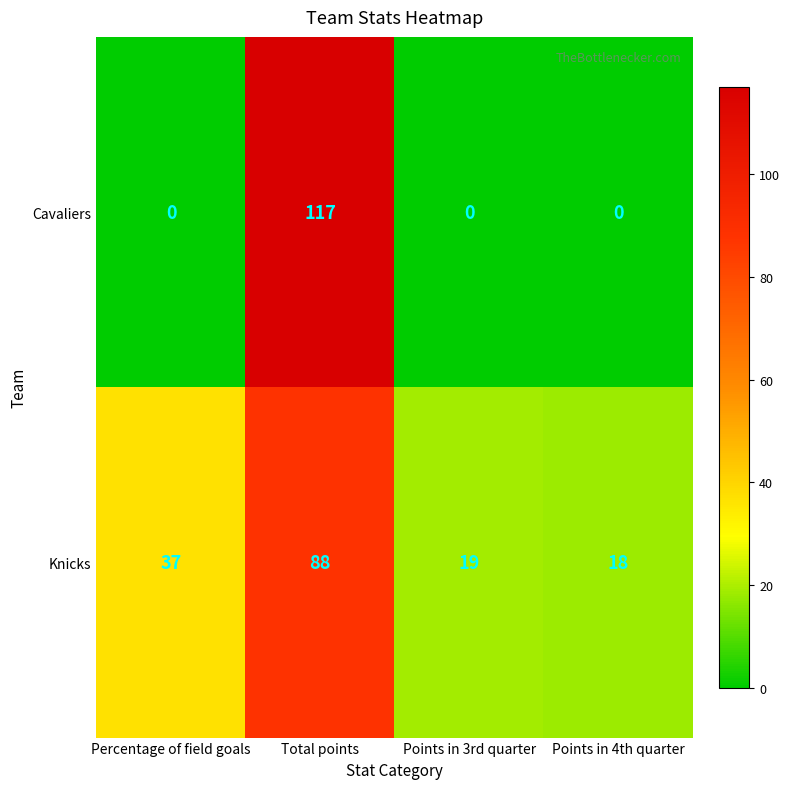

Which label corresponds to the largest value in the chart?

Total points